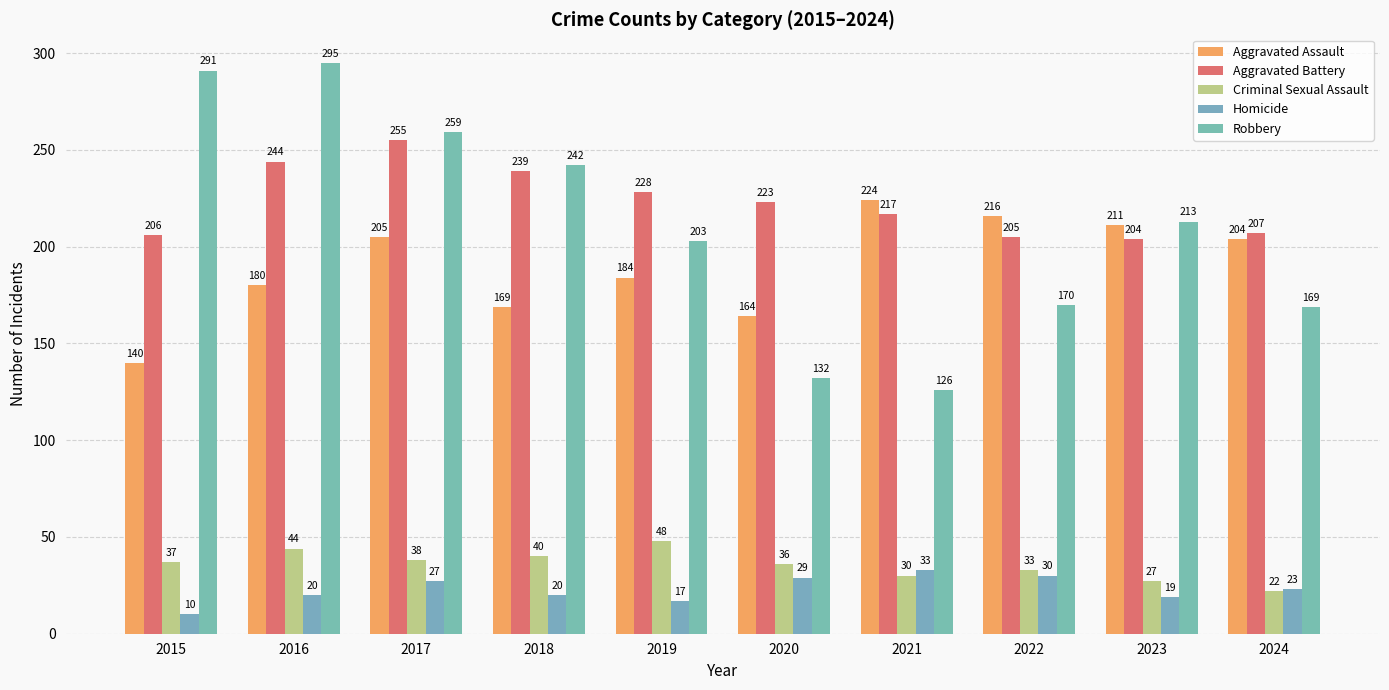

How many values in the Aggravated Battery series are below 223?

5